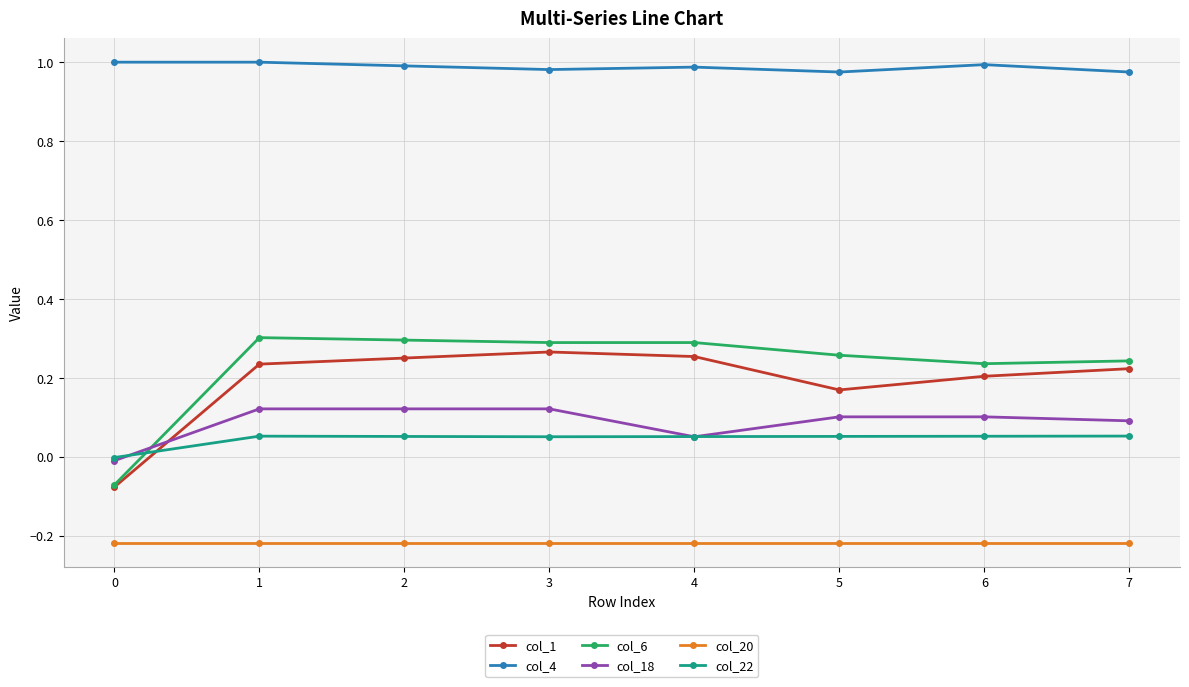

The value of col_18 at 3 is 0.1. True or false?

True